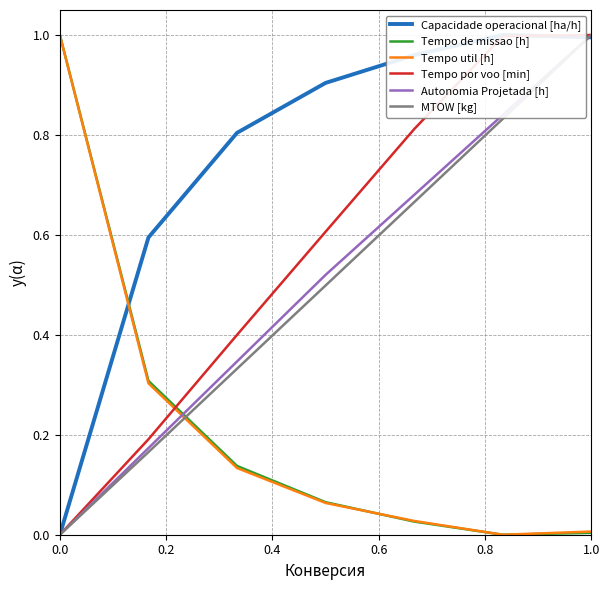

What is the maximum value for Tempo util [h]?

1.0